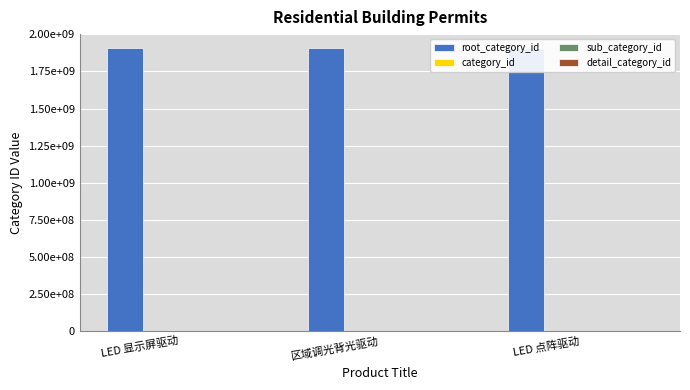

The value of detail_category_id at 区域调光背光驱动 is 0. True or false?

True